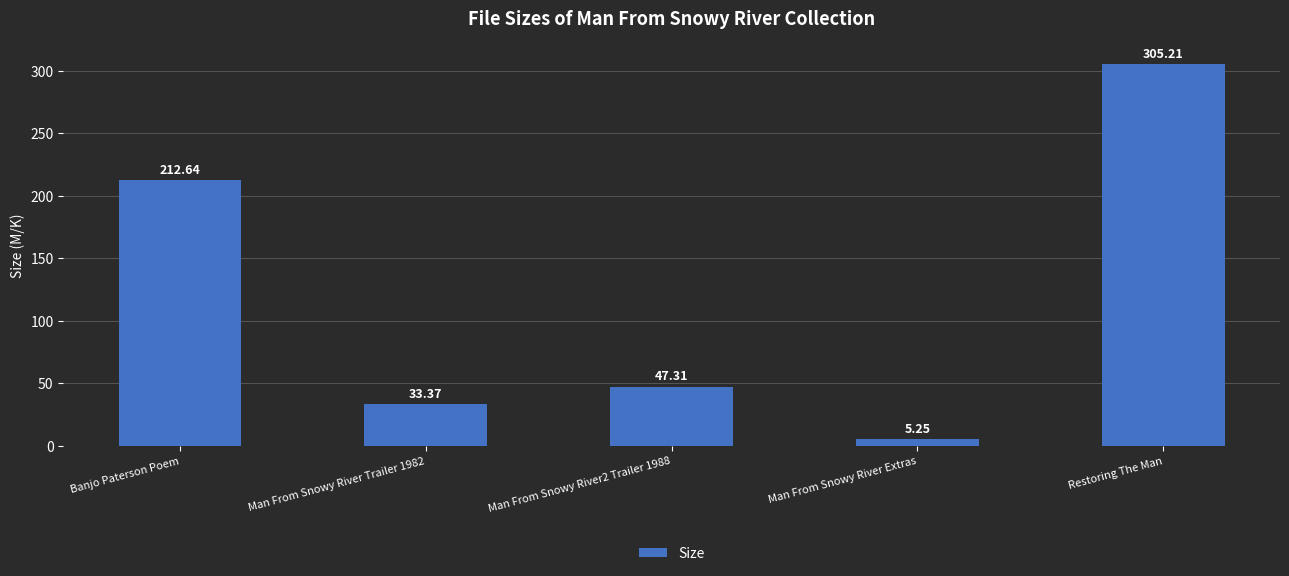

Where is the data nearest to the value 155?

Banjo Paterson Poem